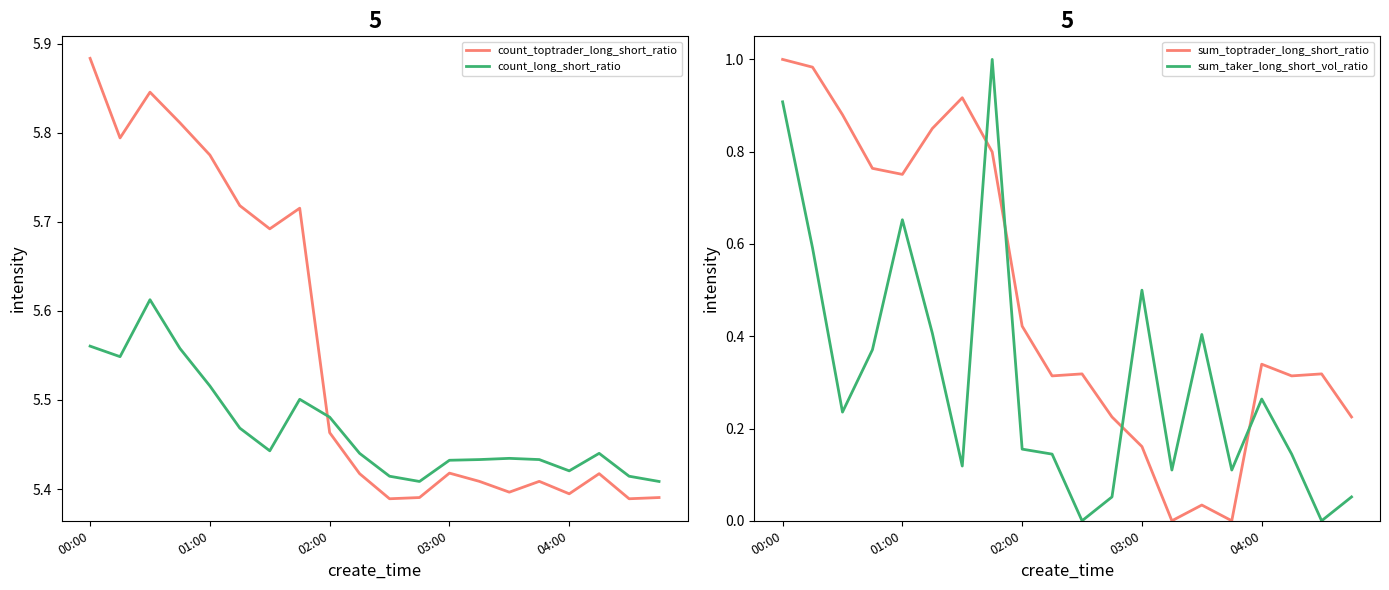

True or false: count_long_short_ratio and sum_taker_long_short_vol_ratio intersect in this chart.

False